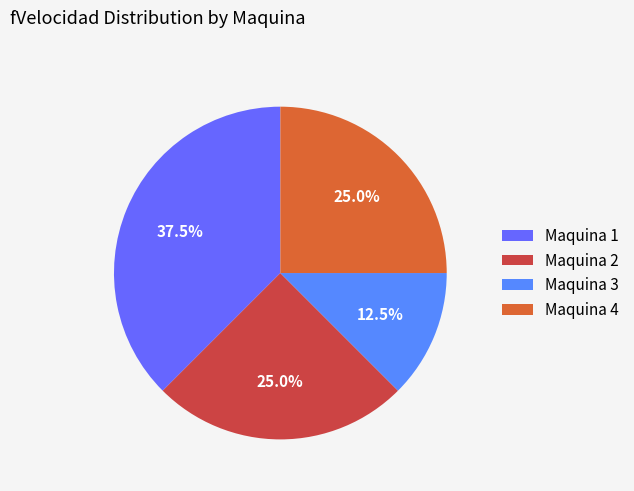

To the nearest percent, what is the average slice percentage?

25%